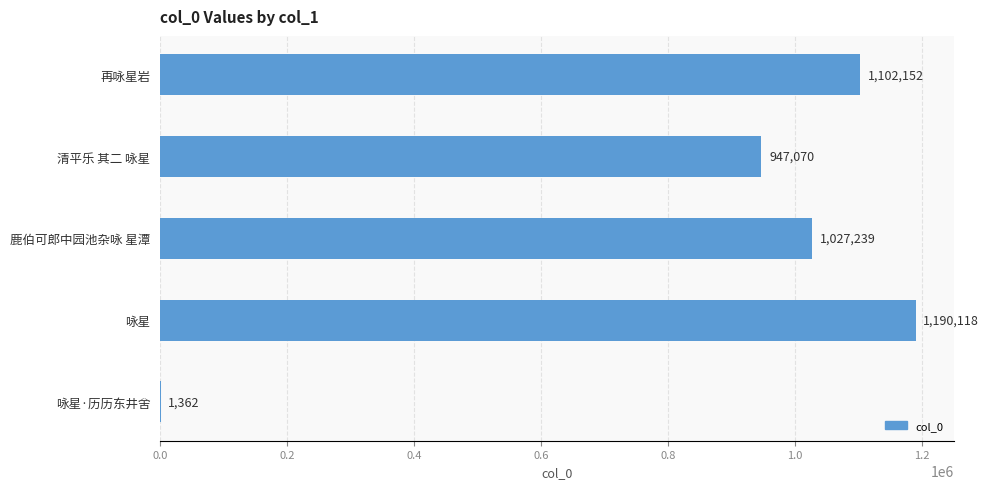

Count the number of categories in the chart.

5